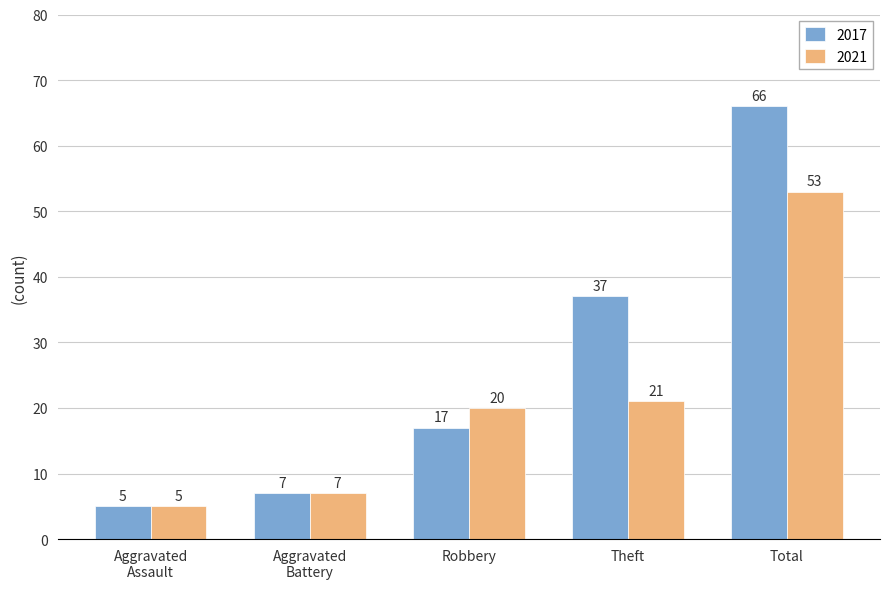

What is the total value across all series at Robbery?

37